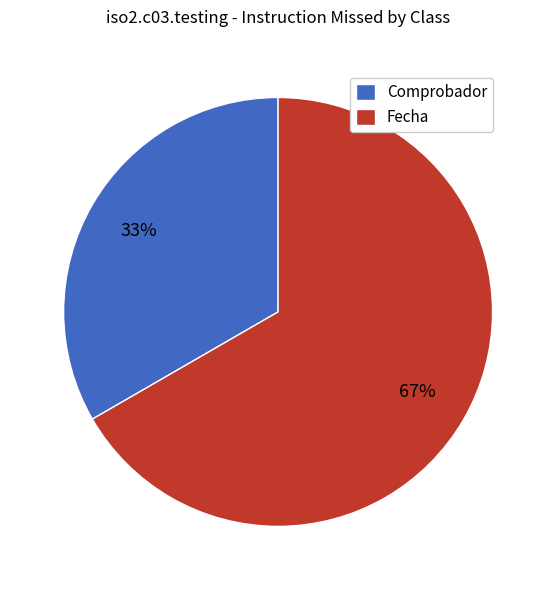

Rank the categories by value from highest to lowest.

Fecha, Comprobador